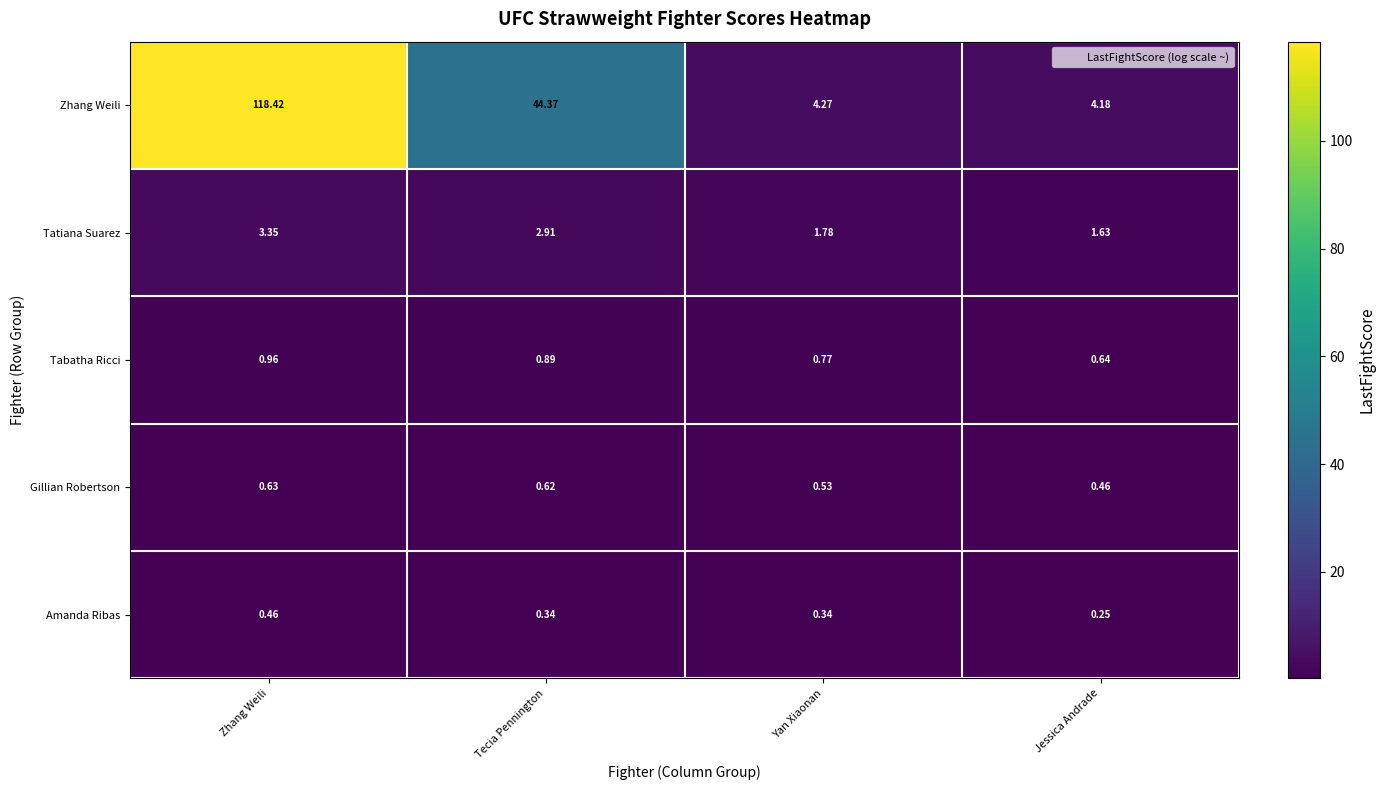

At which category does the chart reach its peak across all series?

Zhang Weili